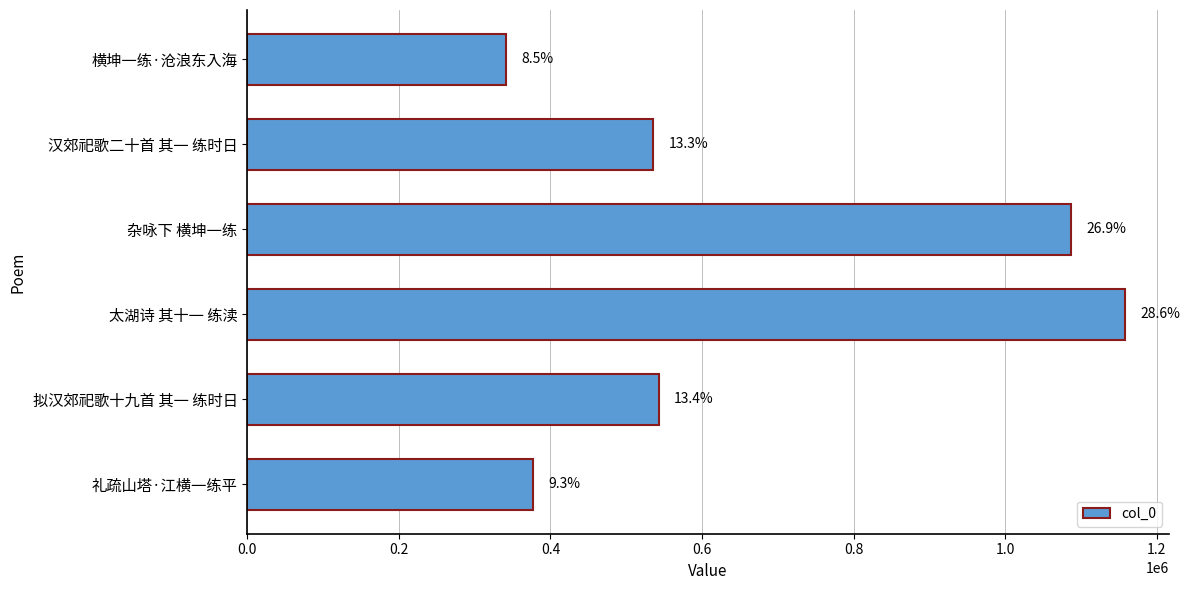

How many bars are there in total?

6